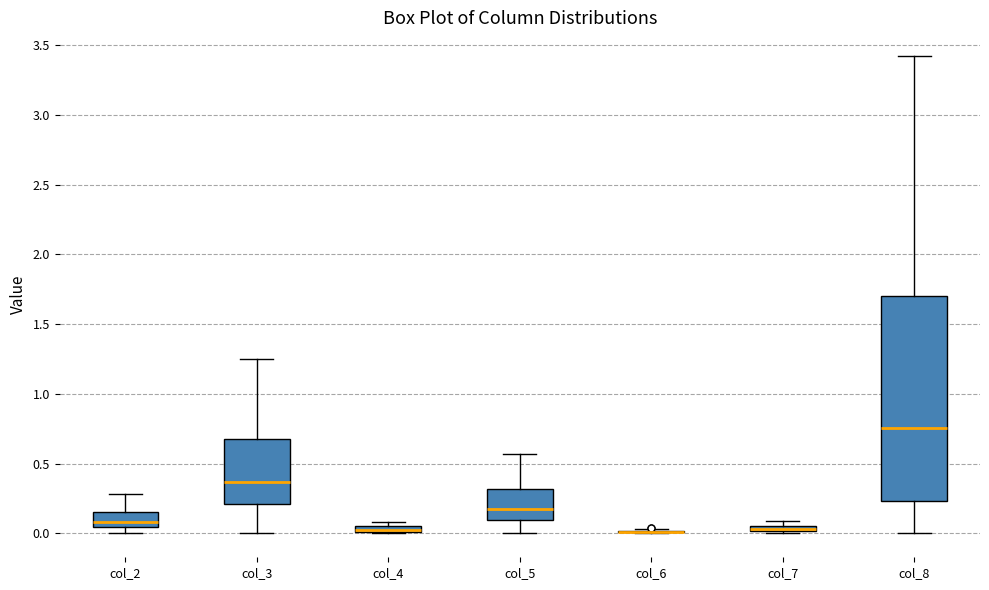

Comparing the boxes themselves (not the whiskers), which one is the tallest?

col_8